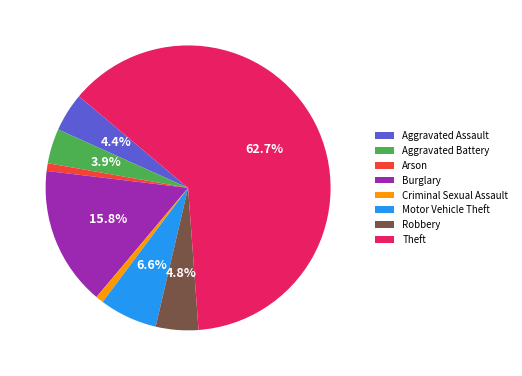

How many slices are in this pie chart?

8